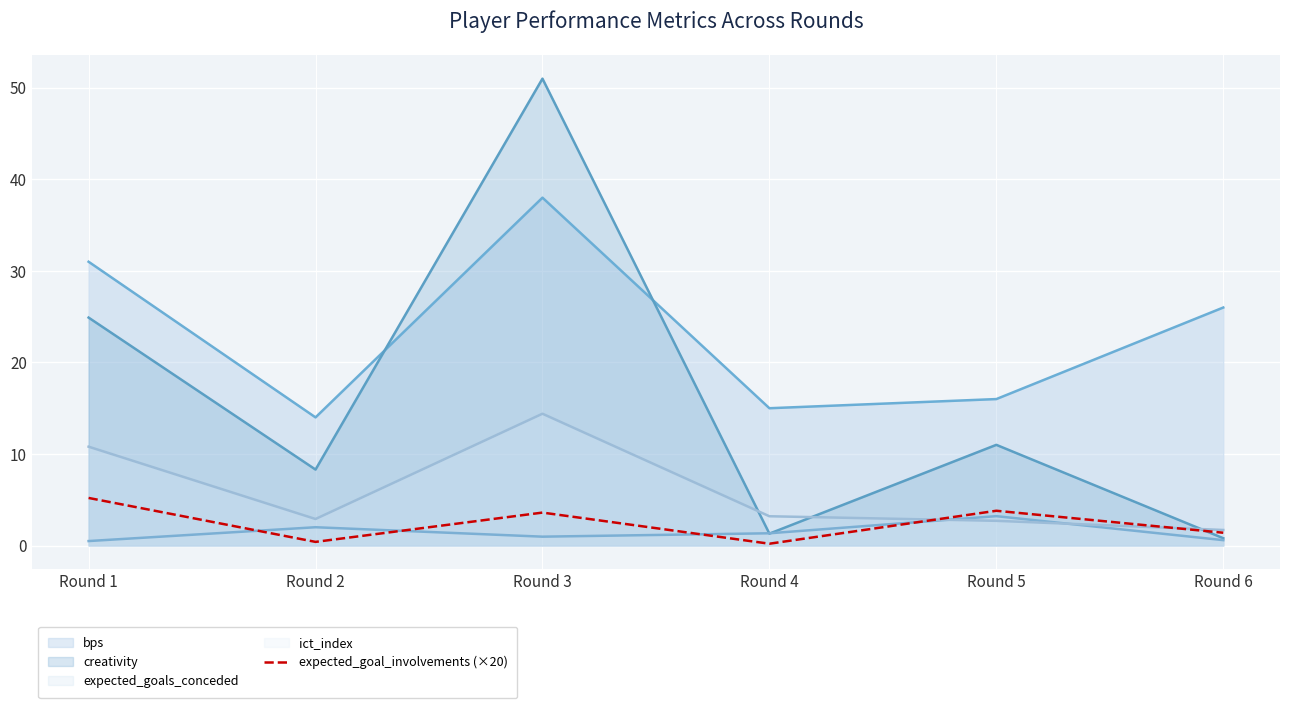

At which category does the chart reach its peak across all series?

Round 3